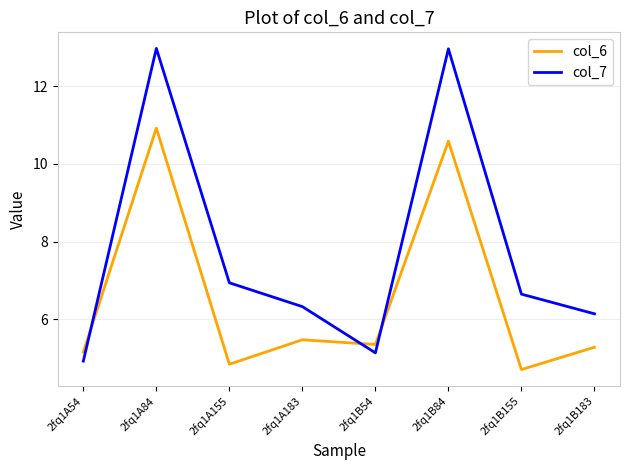

What is the difference between the highest and lowest values at 2fq1A183?

0.9